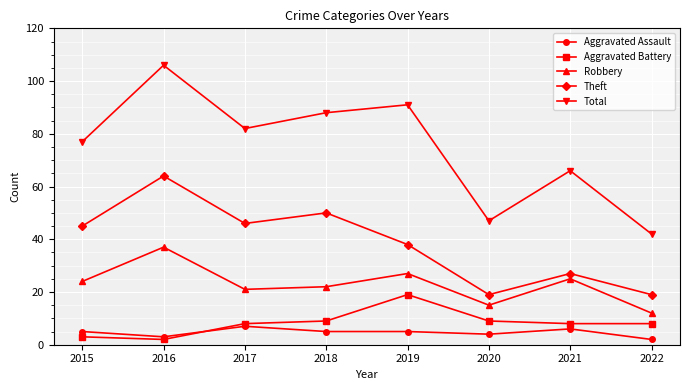

Read the Aggravated Assault value at 2021.

6